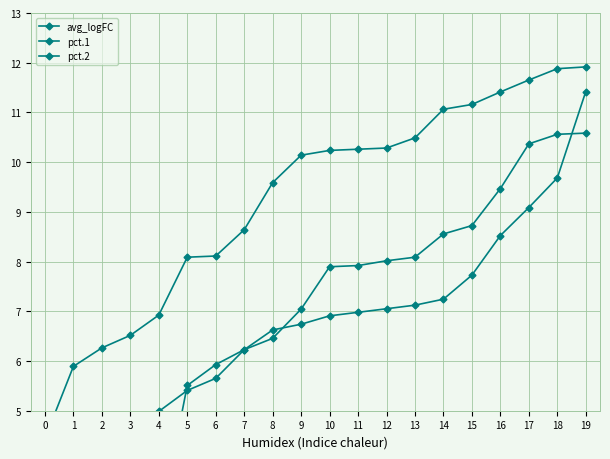

What is the difference between the second highest and minimum values in the avg_logFC series?

5.2